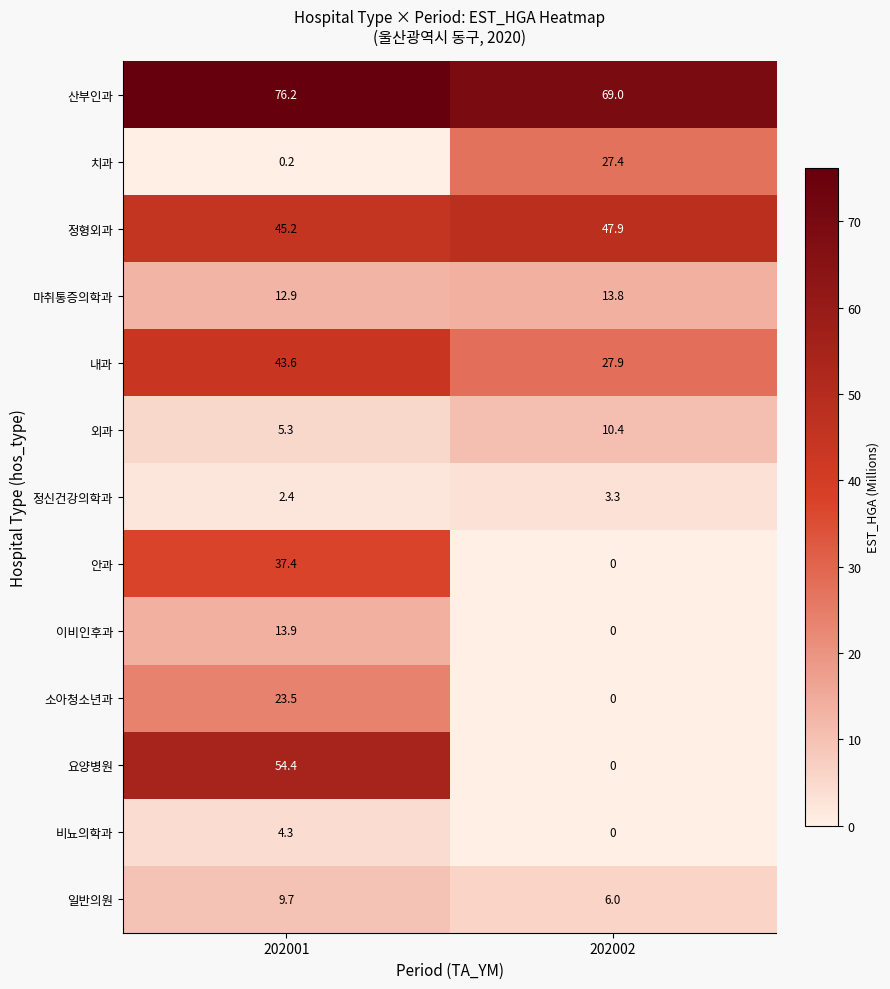

The value of 정형외과 at 202001 is 45.2. True or false?

True